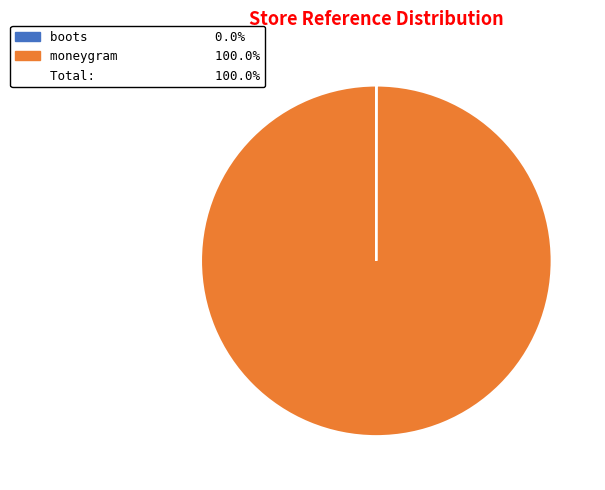

Does any single category account for the majority?

Yes